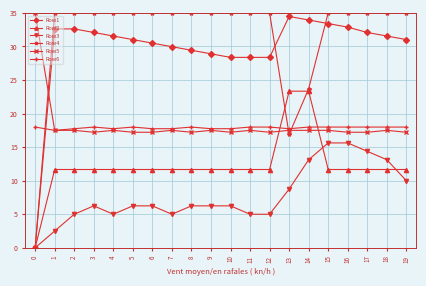

Which series has the largest range (max minus min)?

Row4